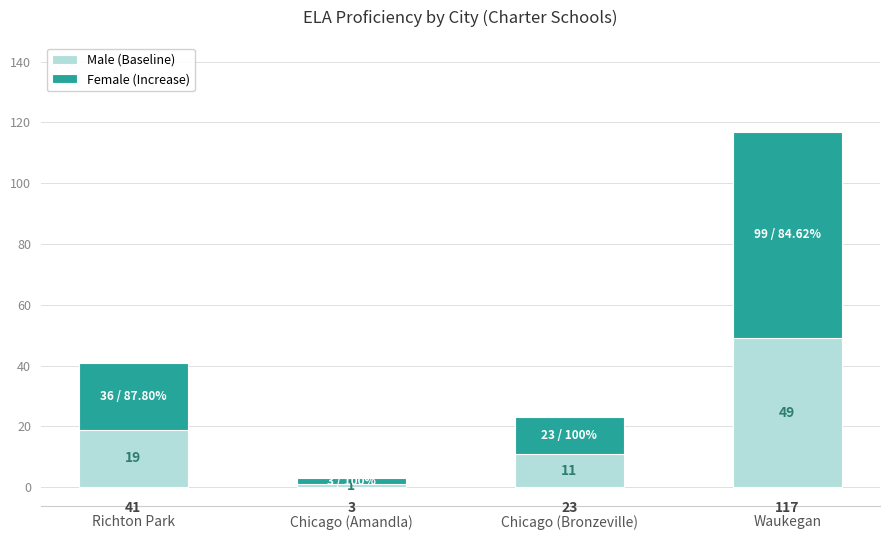

Where is Male (Baseline) nearest to the value 25?

Richton Park